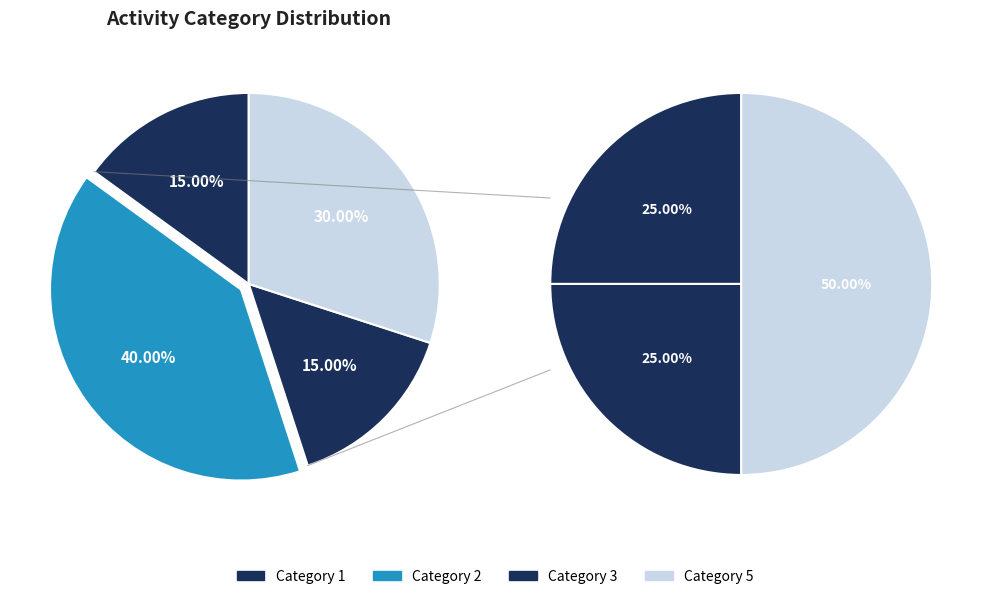

To the nearest percent, what is the combined percentage of 3 and 5?

45%